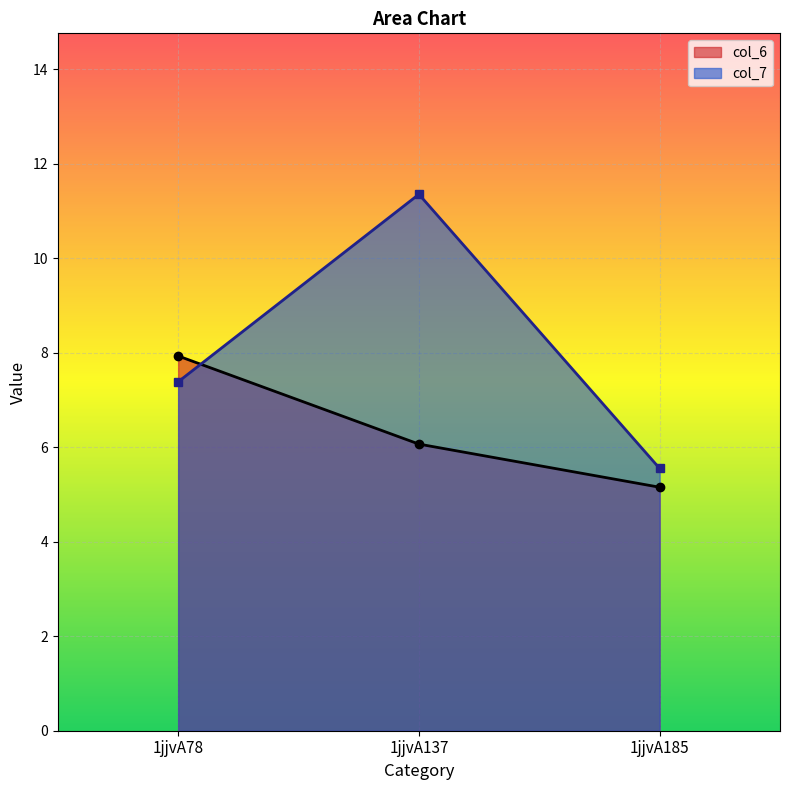

What is the spread (max minus min) of values at 1jjvA137?

5.3